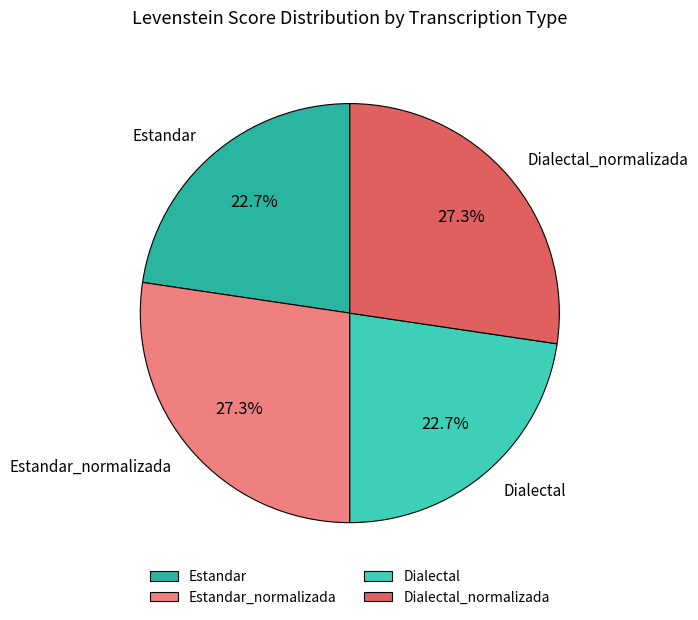

How many slices are in this pie chart?

4